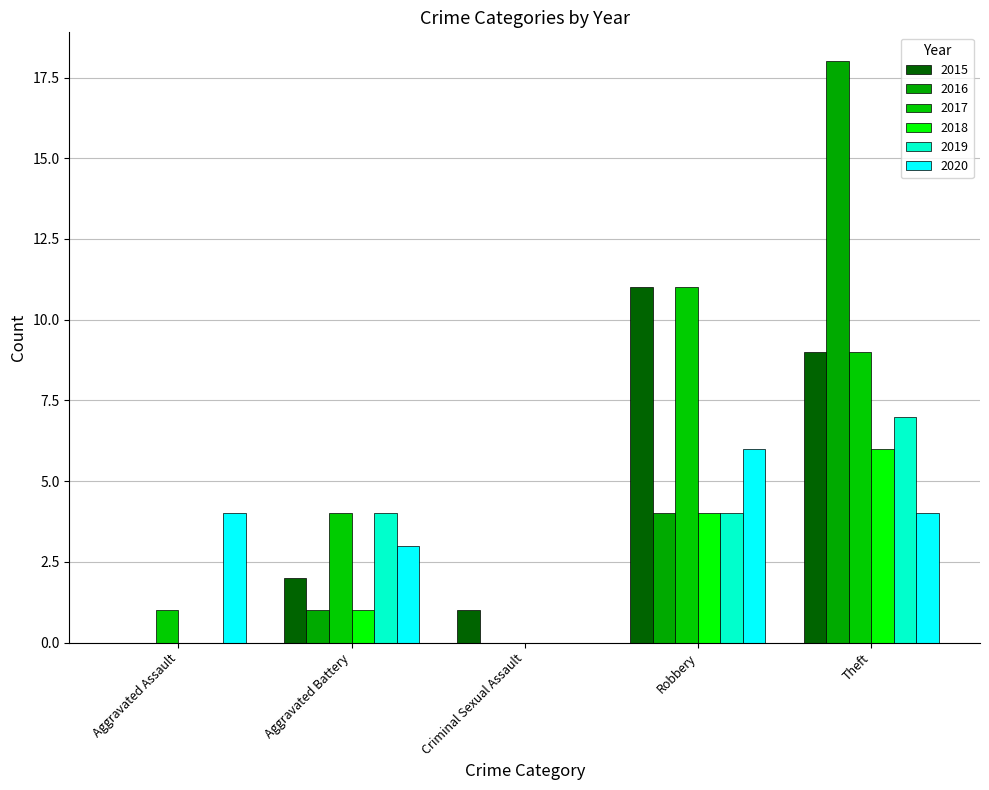

True or false: 2020 has a value of 1 at Aggravated Assault.

False